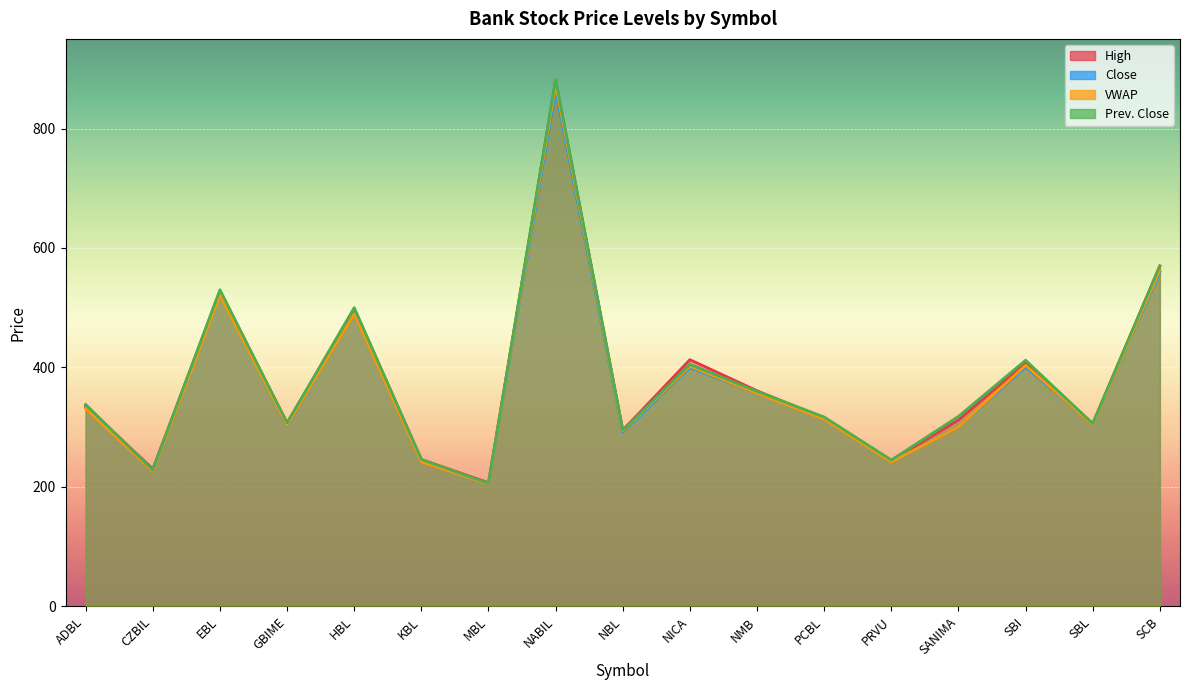

Between which two adjacent categories do VWAP and Close first intersect?

EBL and GBIME